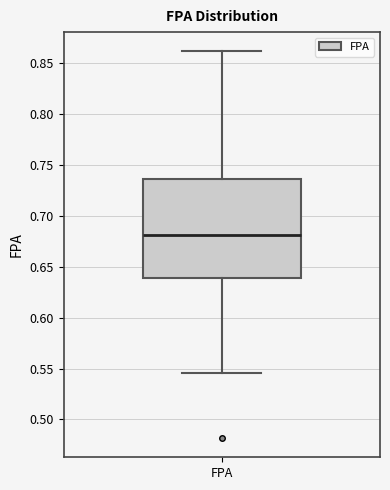

Where is the lower edge of the box for FPA on the y-axis? The values are not printed on the chart, so give them approximately, as read against the axis.

0.640